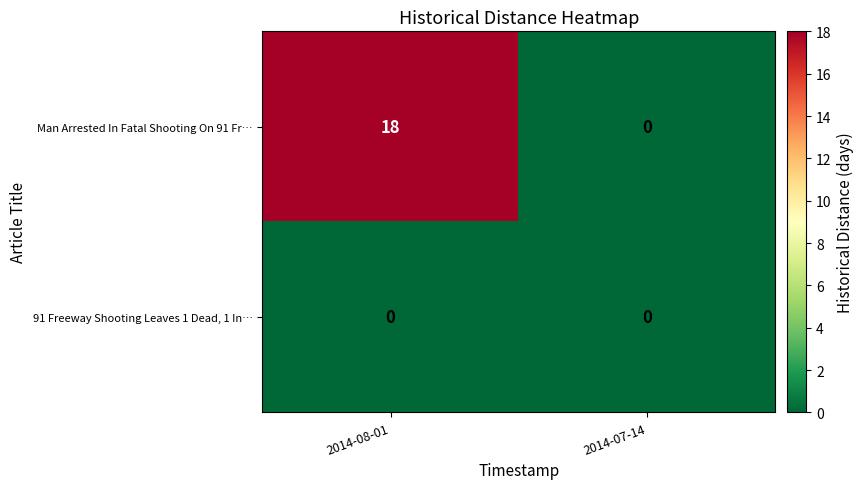

Rank the series by their maximum value, from highest to lowest.

Man Arrested In Fatal Shooting On 91 Fr…, 91 Freeway Shooting Leaves 1 Dead, 1 In…